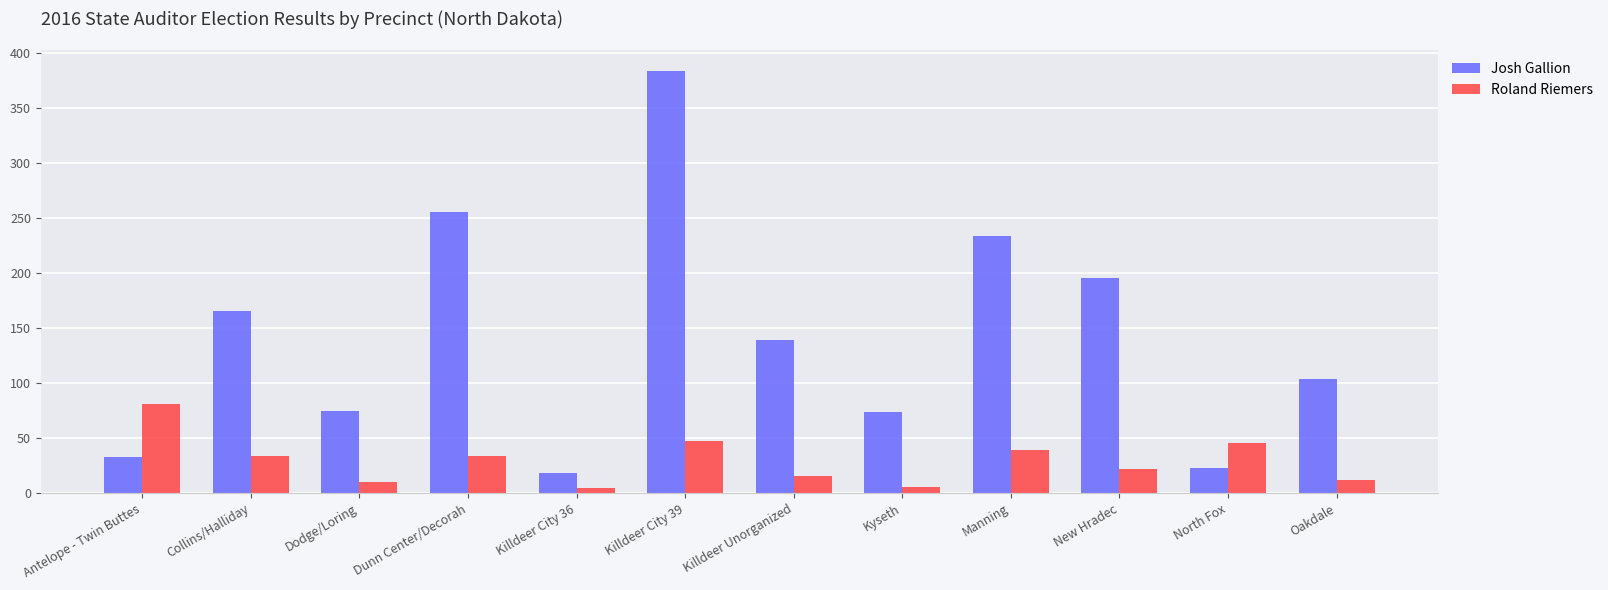

What are all the series names shown in the legend?

Josh Gallion, Roland Riemers